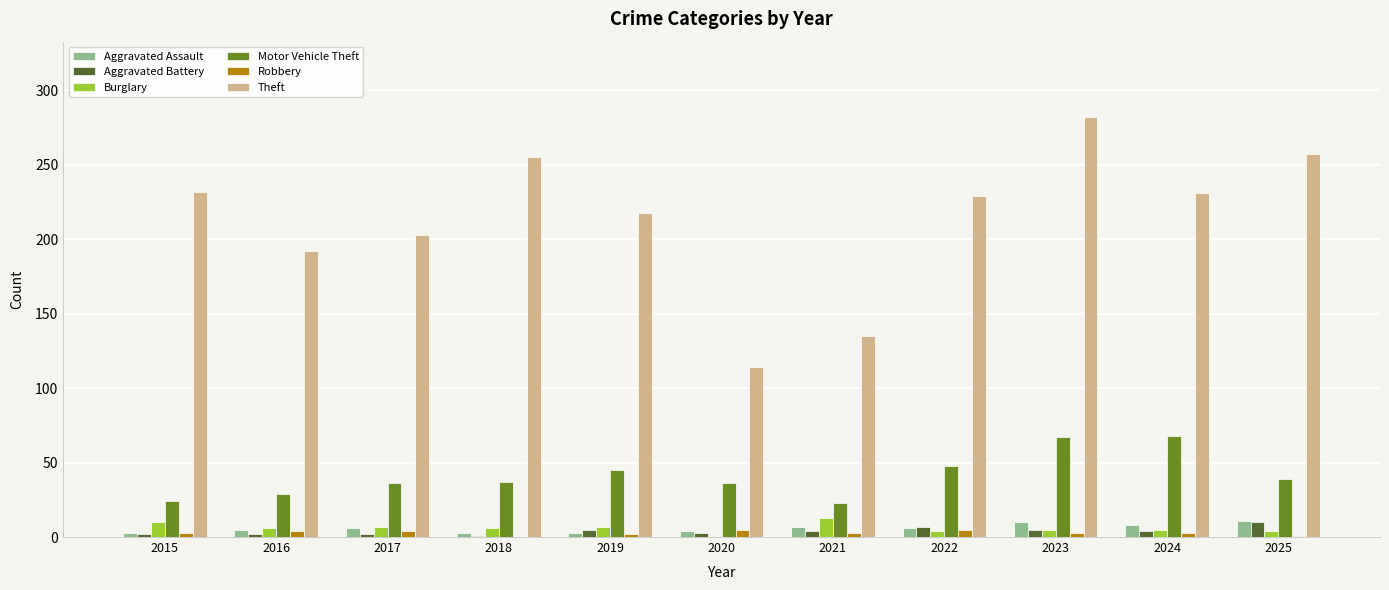

The Burglary series shows 6 at 2018. True or false?

True